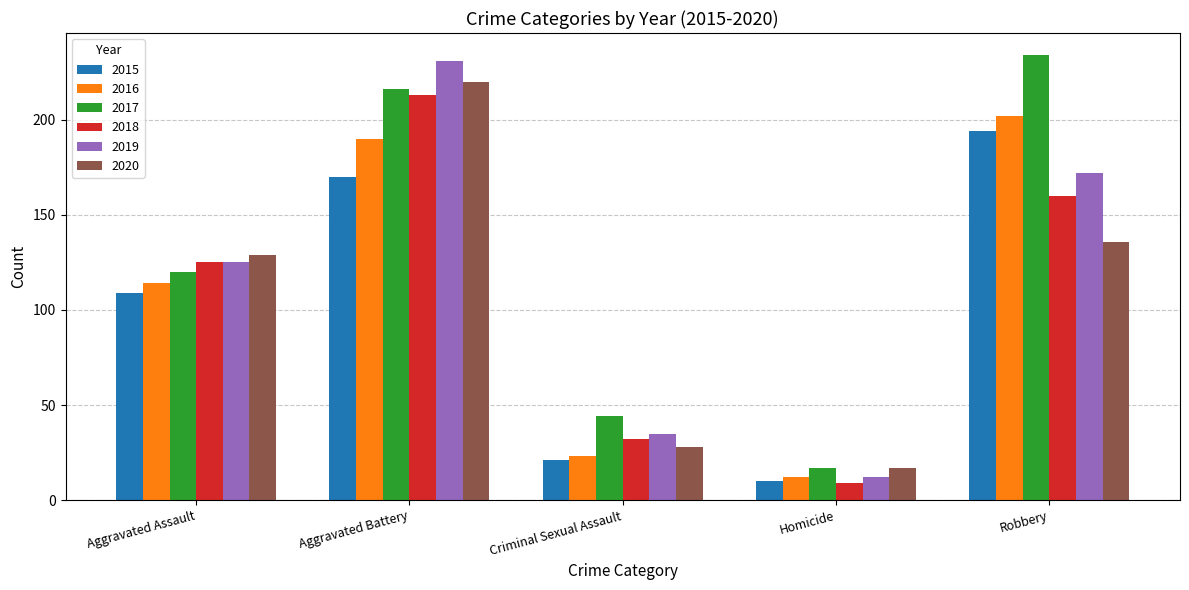

Rank the series at Criminal Sexual Assault from lowest to highest value.

2015, 2016, 2020, 2018, 2019, 2017